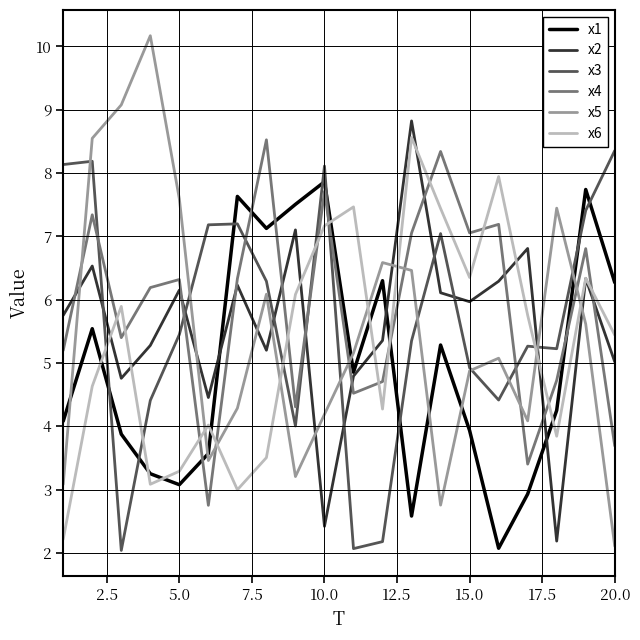

Which series has the widest spread of values?

x5